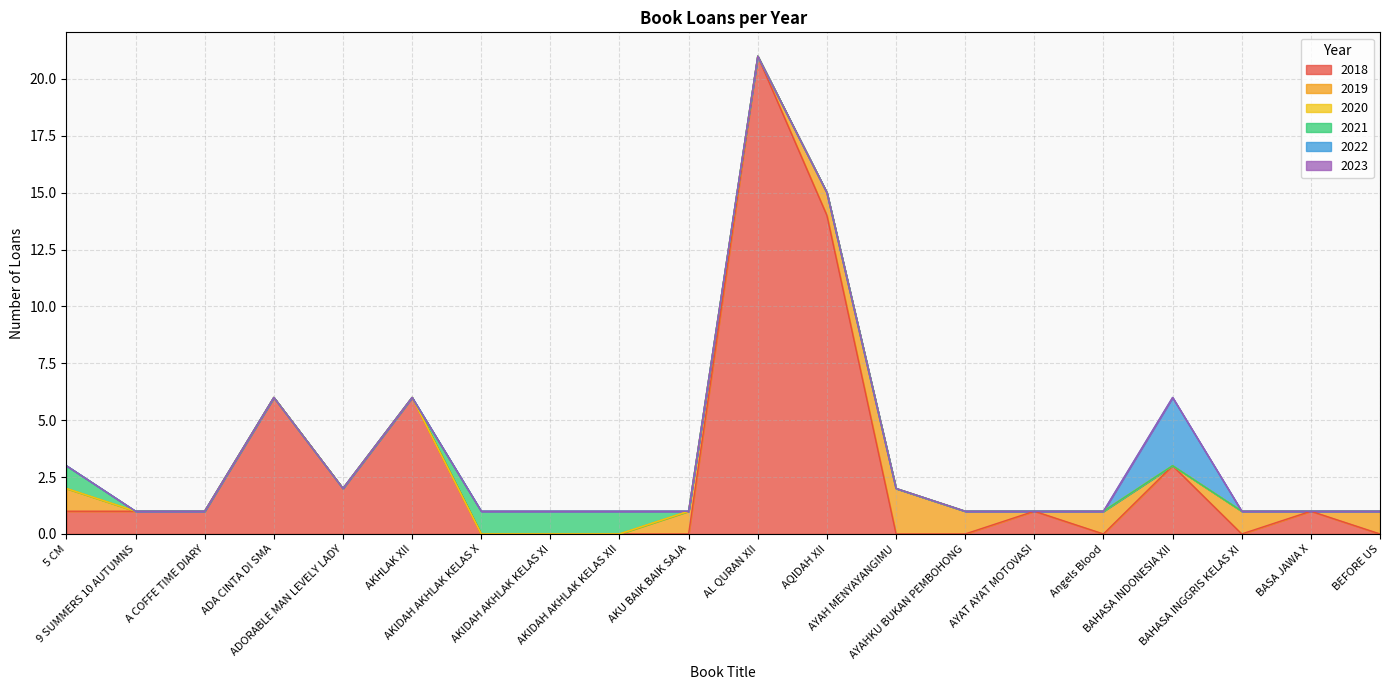

List the labels in order of 2021 value, smallest first.

9 SUMMERS 10 AUTUMNS, A COFFE TIME DIARY, ADA CINTA DI SMA, ADORABLE MAN LEVELY LADY, AKHLAK XII, AKU BAIK BAIK SAJA, AL QURAN XII, AQIDAH XII, AYAH MENYAYANGIMU, AYAHKU BUKAN PEMBOHONG, AYAT AYAT MOTOVASI, Angels Blood, BAHASA INDONESIA XII, BAHASA INGGRIS KELAS XI, BASA JAWA X, BEFORE US, 5 CM, AKIDAH AKHLAK KELAS X, AKIDAH AKHLAK KELAS XI, AKIDAH AKHLAK KELAS XII